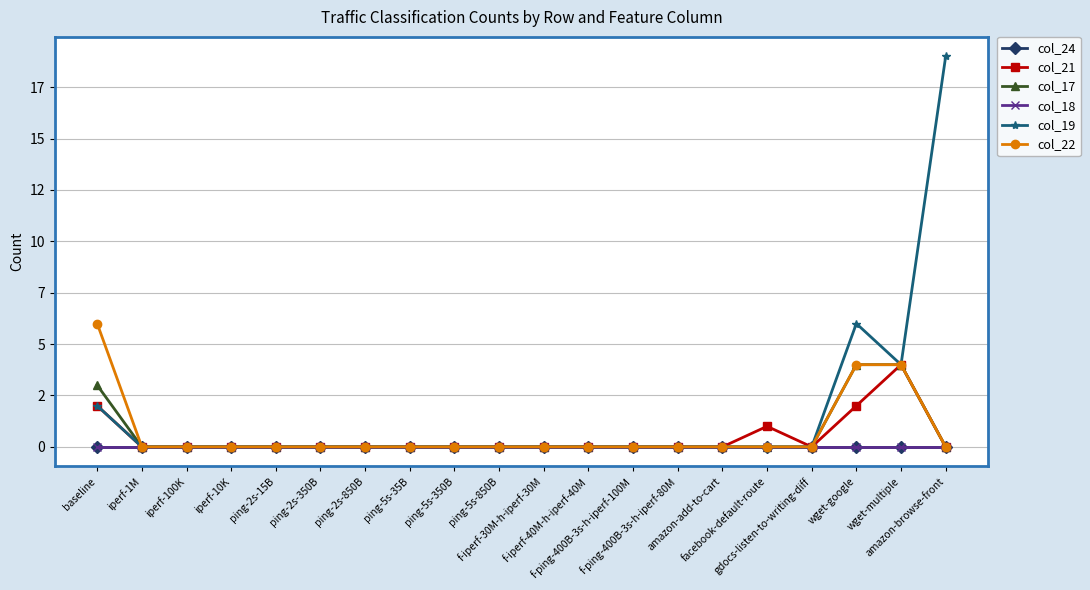

Does the chart display data point markers on the line(s)?

Yes